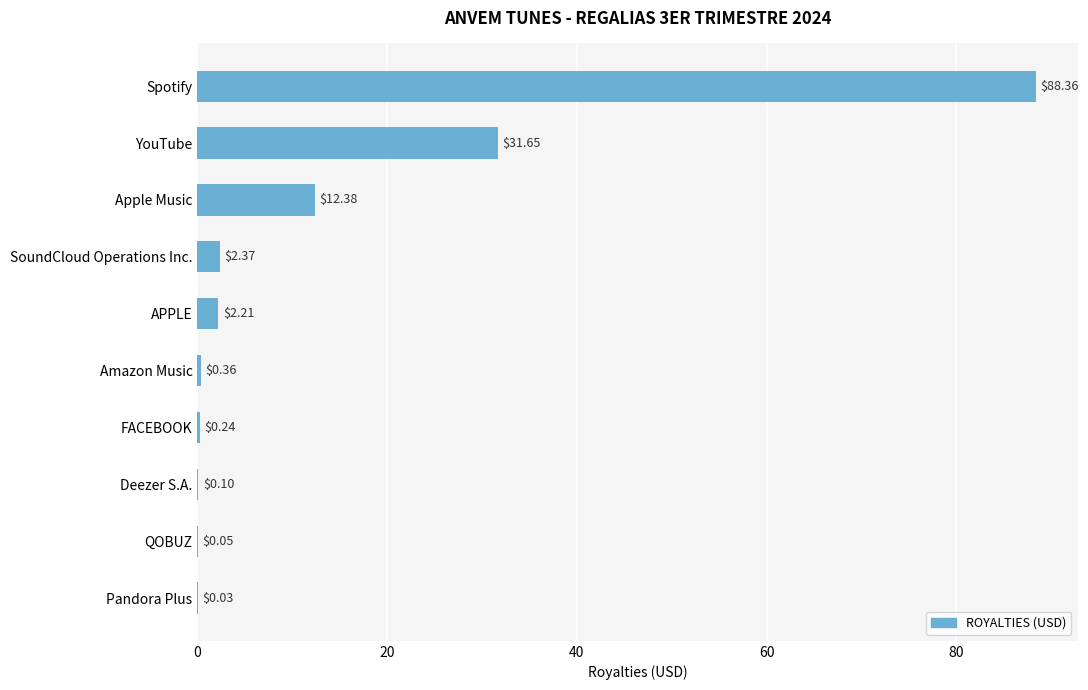

What is the change in value from APPLE to Pandora Plus?

-2.2